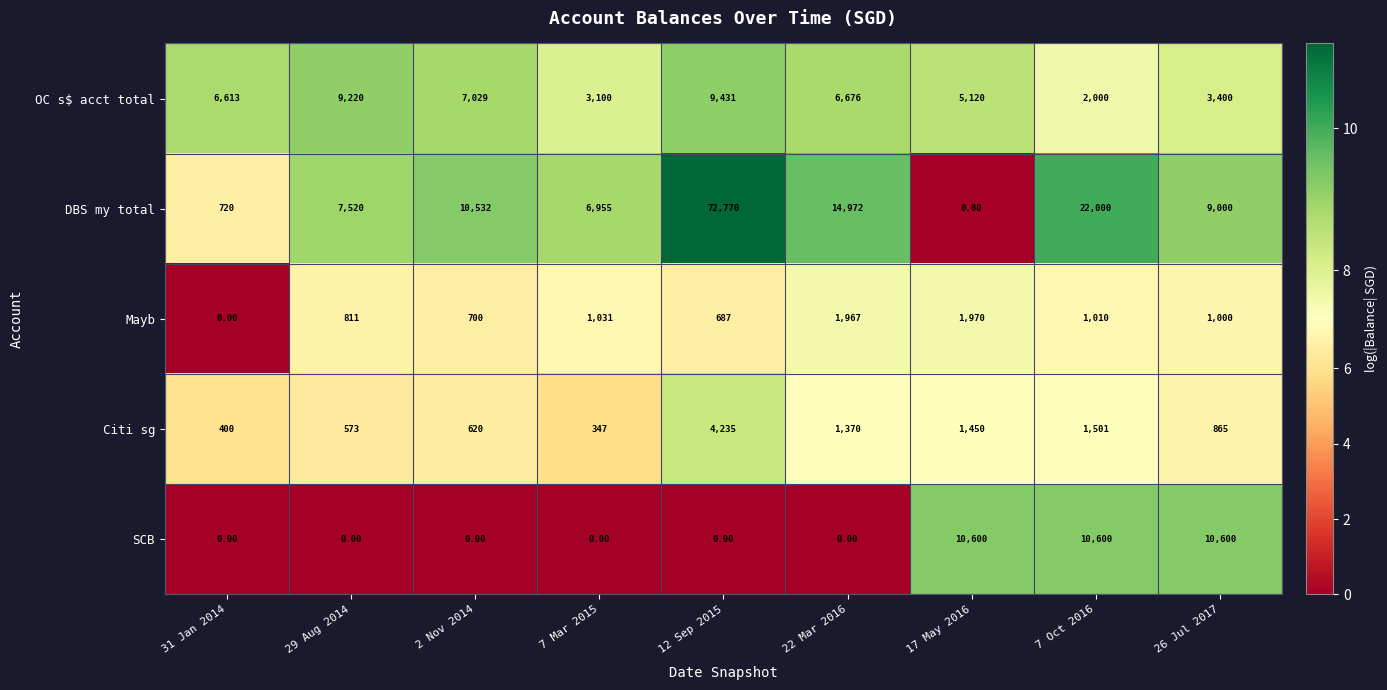

What is the sum of all SCB values?

31800